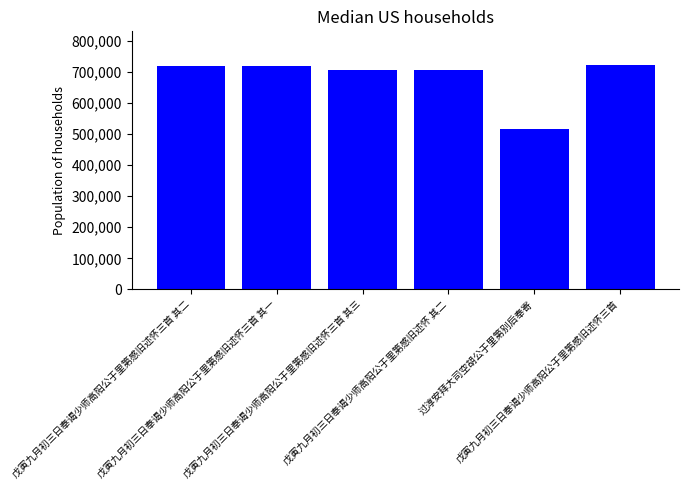

What is the value of the 6th bar from the left?

722669